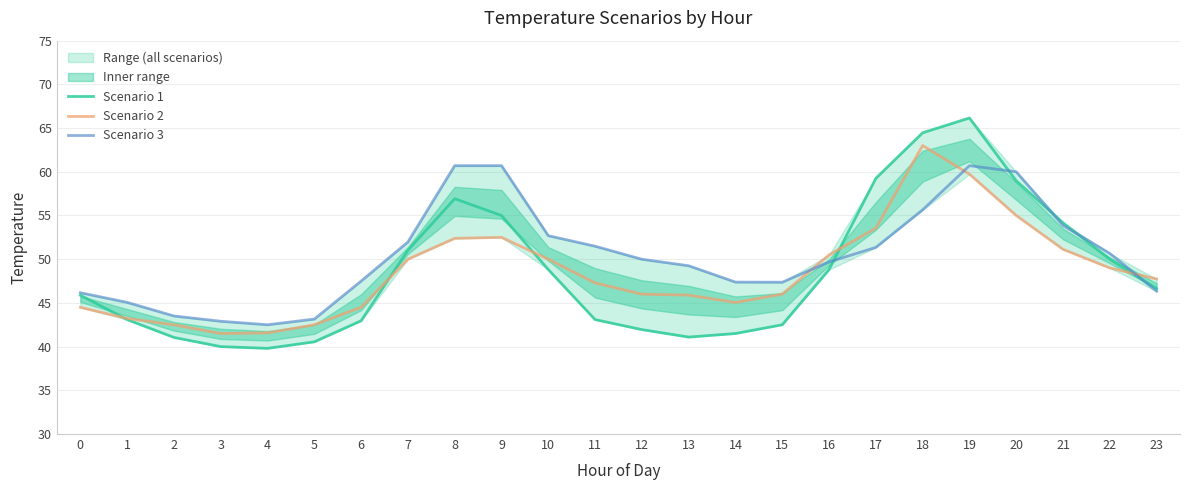

Is it true that Scenario 2 equals 59.7 at 19?

True